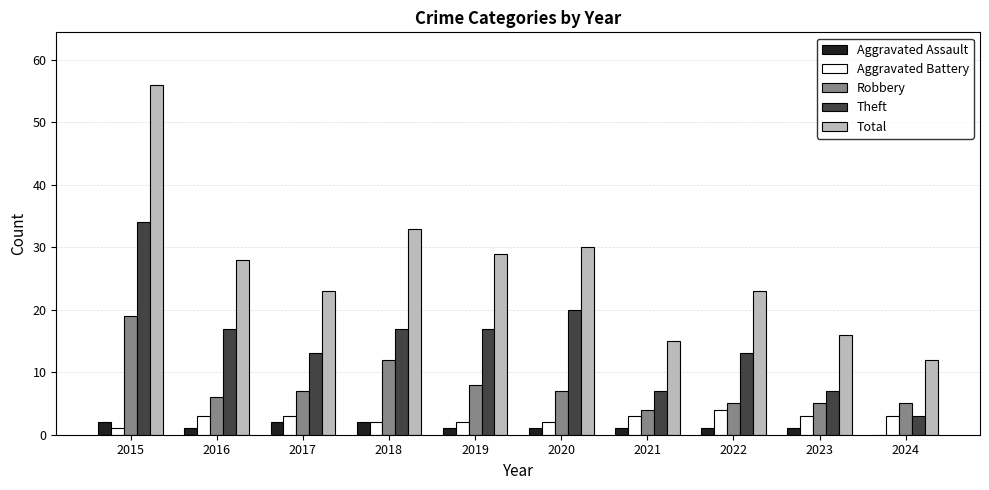

What is the average value of the Aggravated Assault series?

1